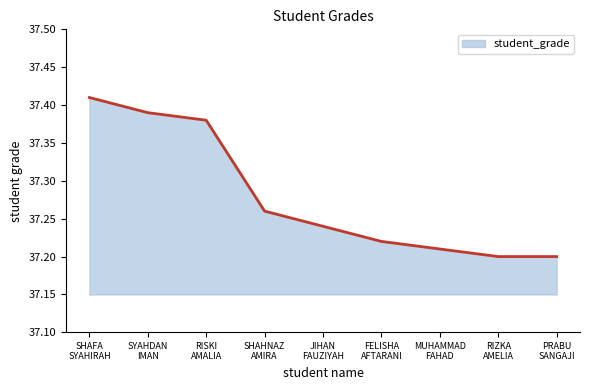

What is the difference between the maximum and minimum values?

0.2